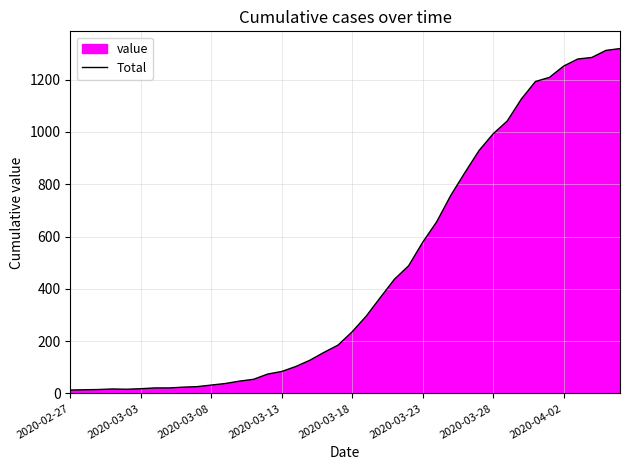

What is the maximum value shown in the chart?

1319